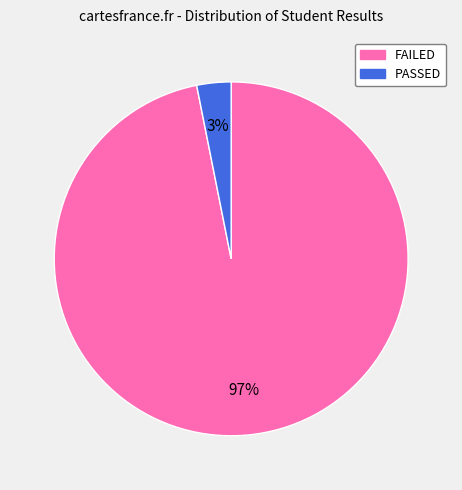

True or false: PASSED accounts for 3% of the total.

True